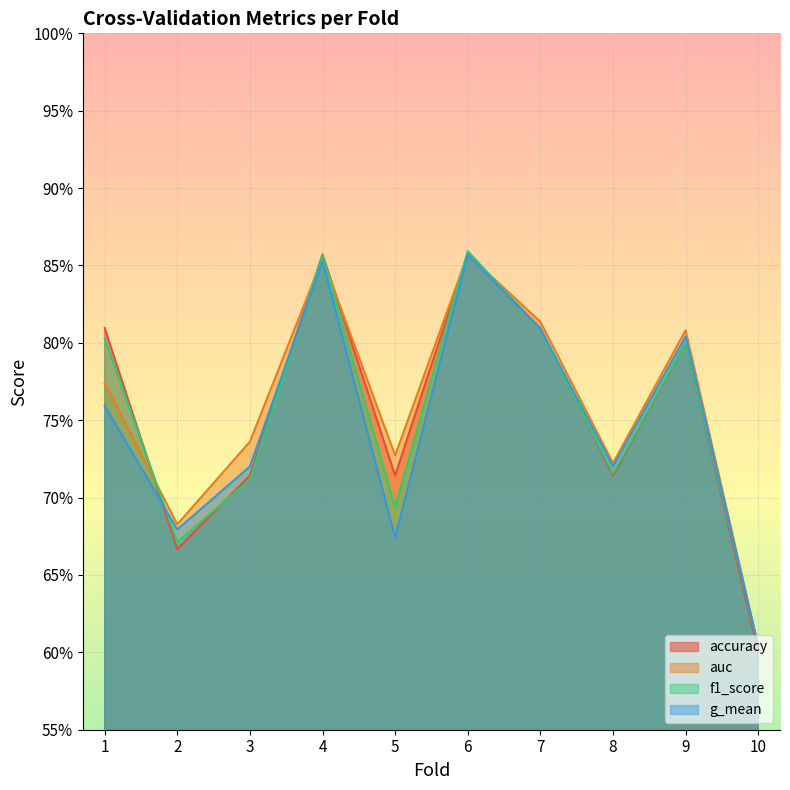

What is the total value across all series at 6?

3.4